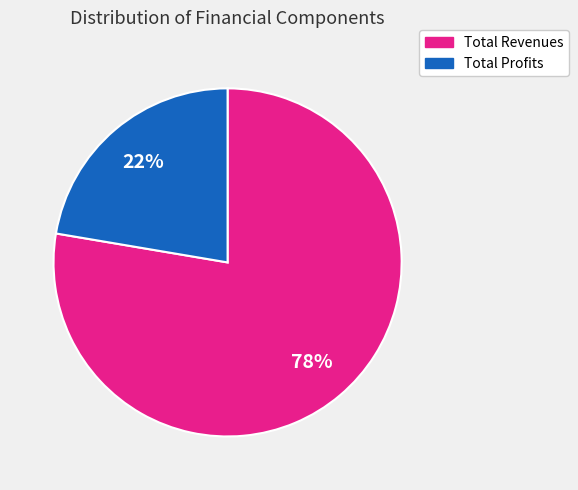

Count the number of slices in the pie.

2